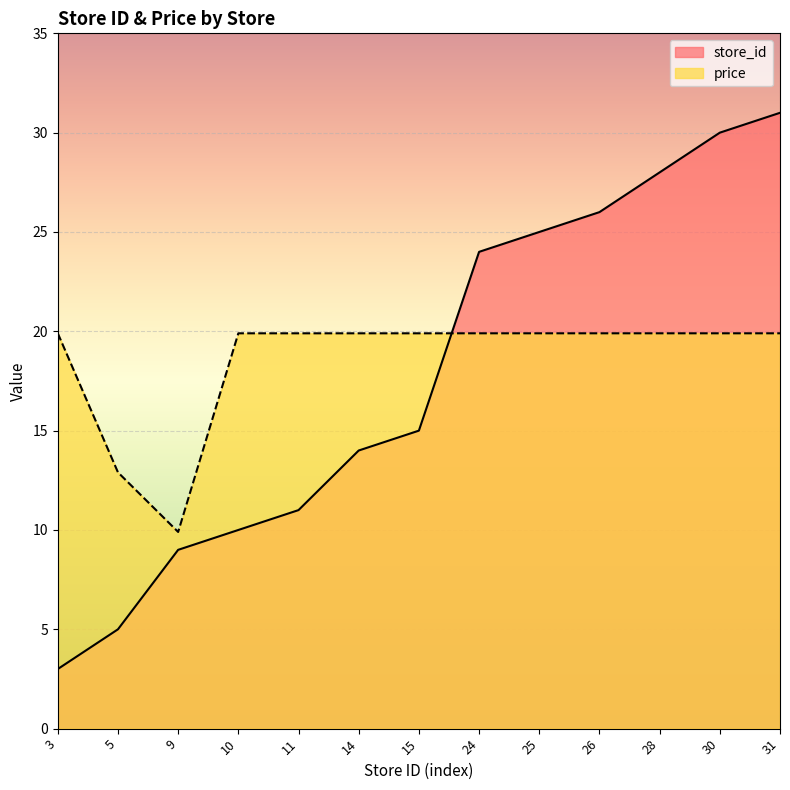

List the series in order of their overall mean, highest first.

price, store_id